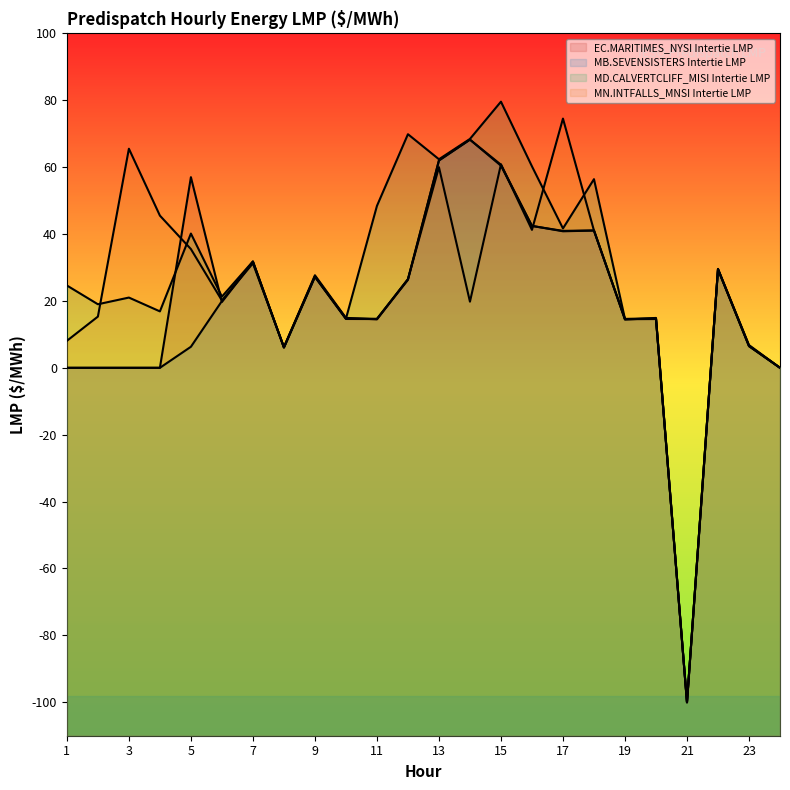

How many distinct data groups are displayed?

4